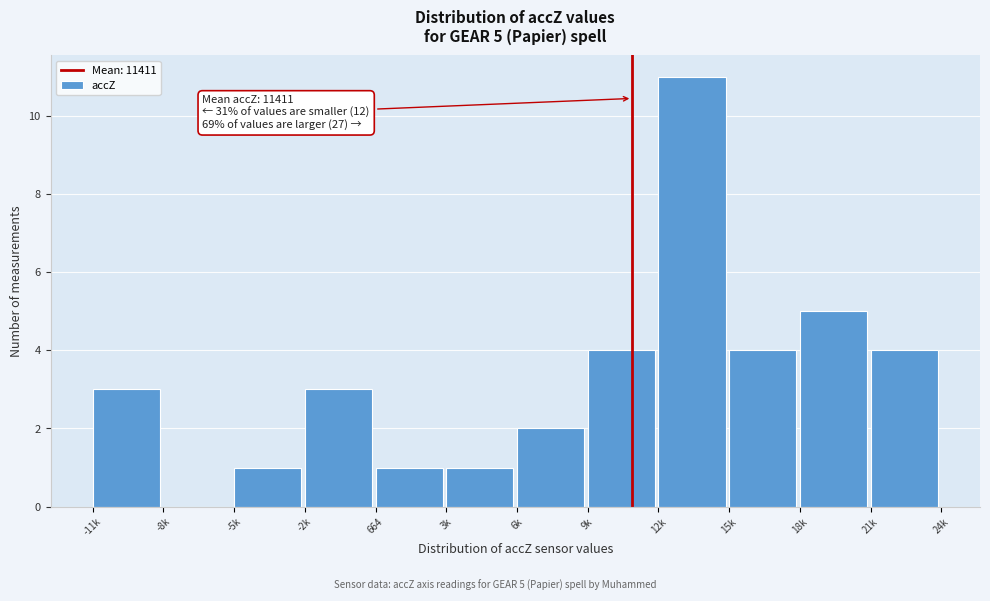

Reading left to right, what are all the values shown in this chart?

-11k=3	-8k=0	-5k=1	-2k=3	664=1	3k=1	6k=2	9k=4	12k=11	15k=4	18k=5	21k=4